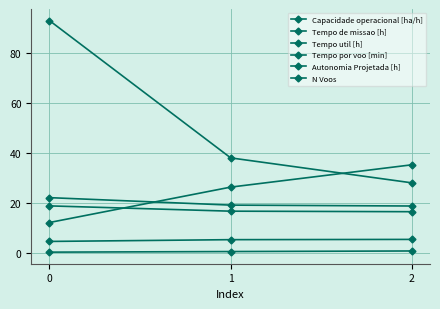

Is it true that Tempo util [h] equals 18.8 at 0?

True